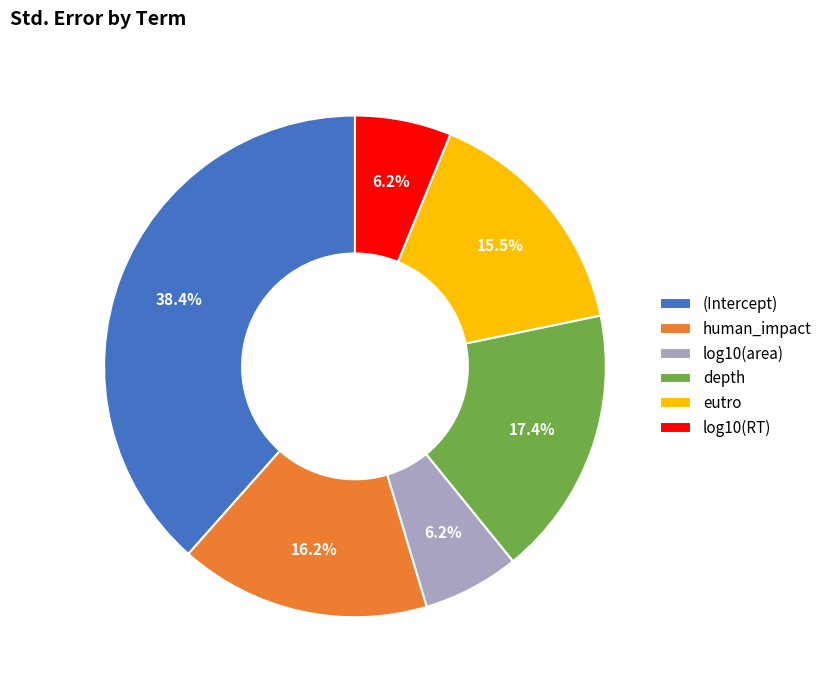

What percentage do human_impact and depth together represent?

33.6%